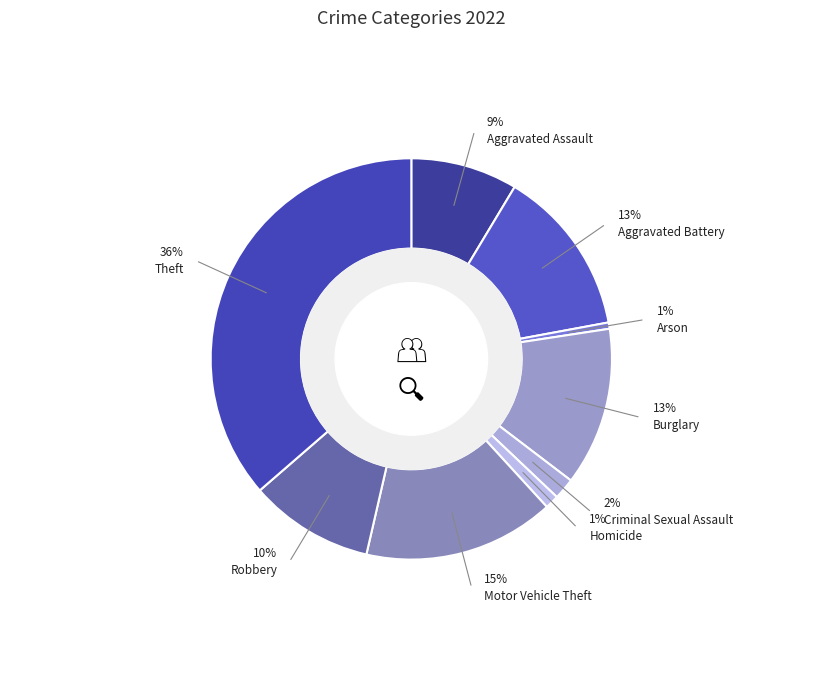

True or false: Robbery accounts for 10% of the total.

True